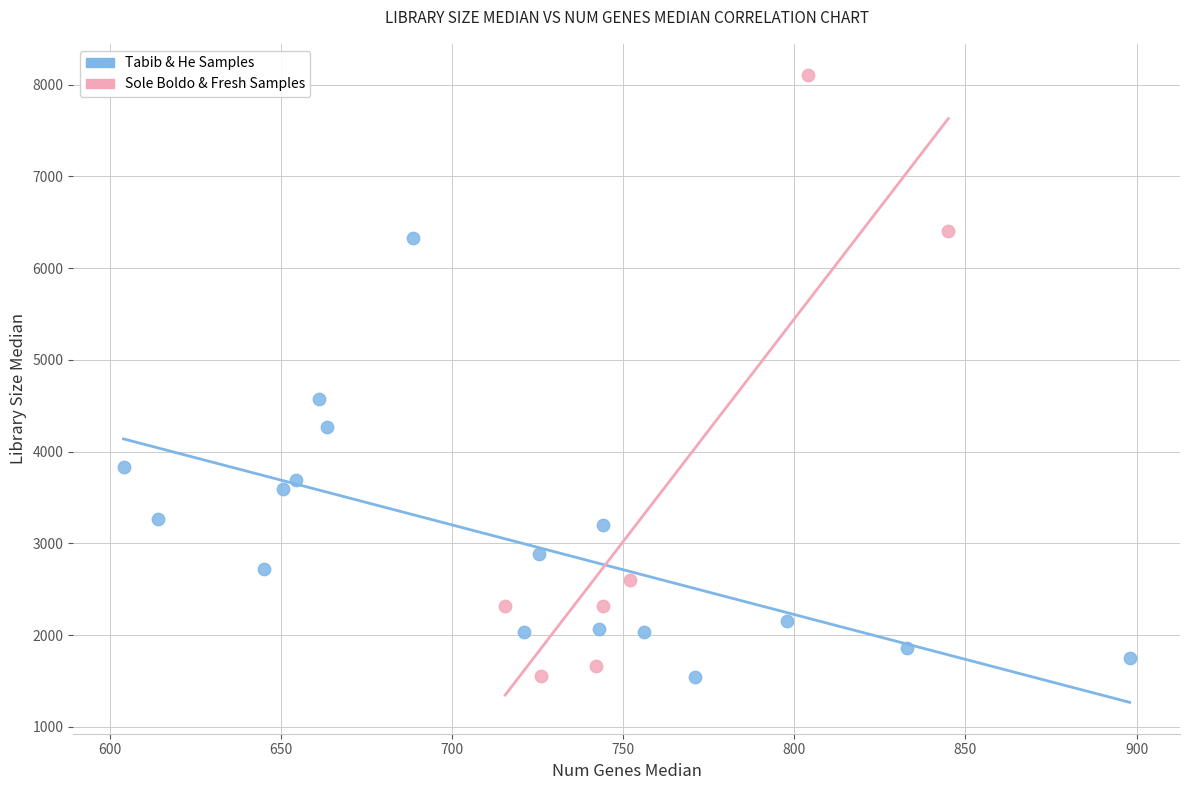

Which series has the widest spread of Y values?

Sole Boldo & Fresh Samples